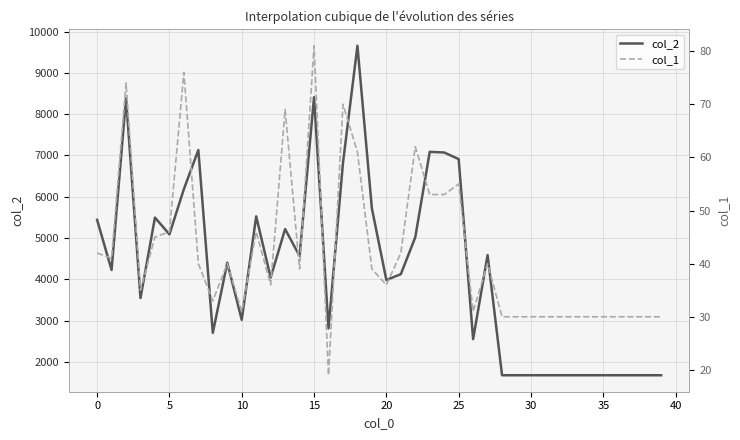

Which series has the largest total across all categories?

col_2